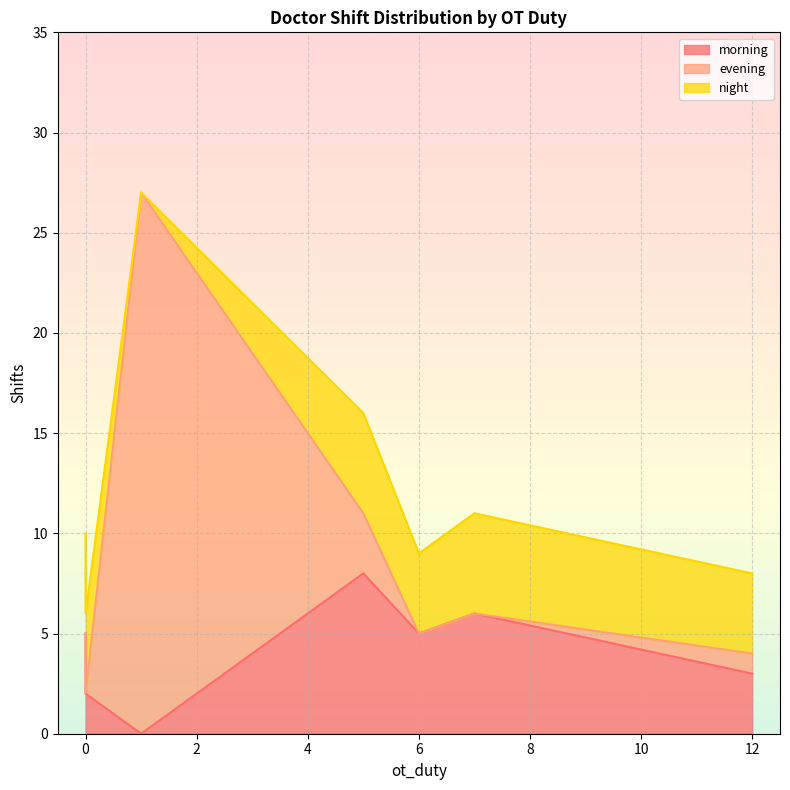

Is it true that night equals 5 at 7?

True